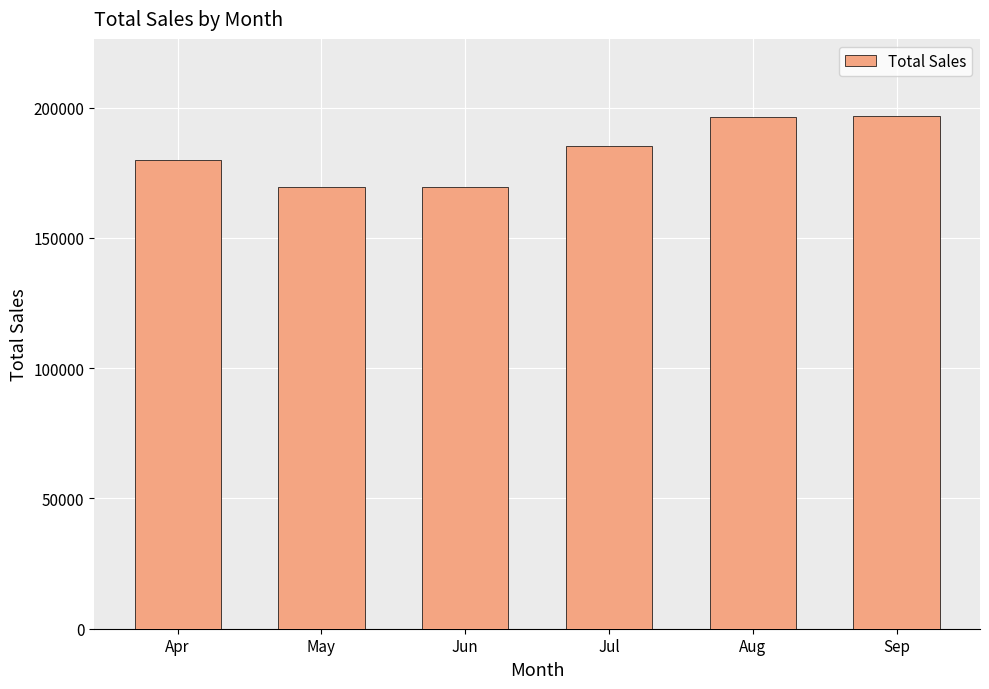

What is the difference between the maximum and minimum values?

27383